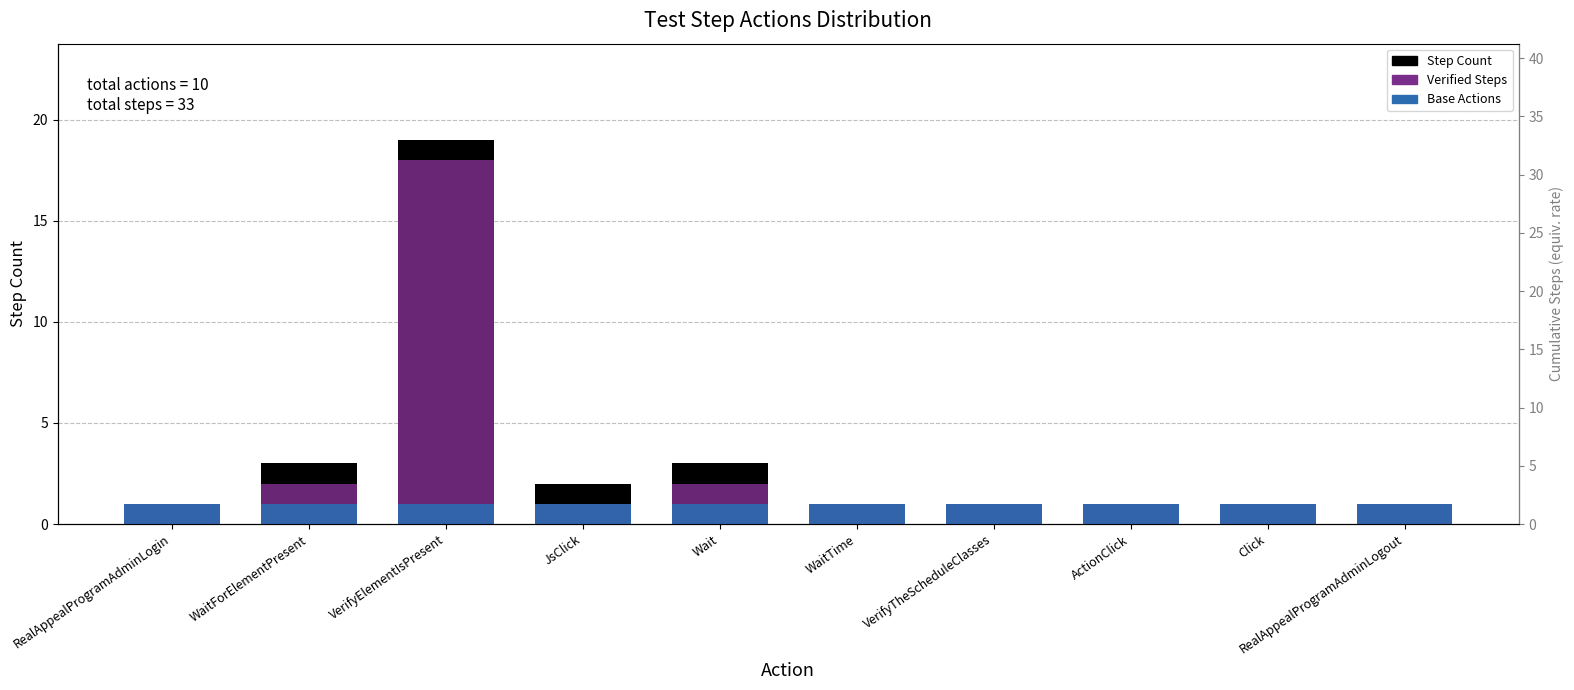

What position from the right is Wait?

6